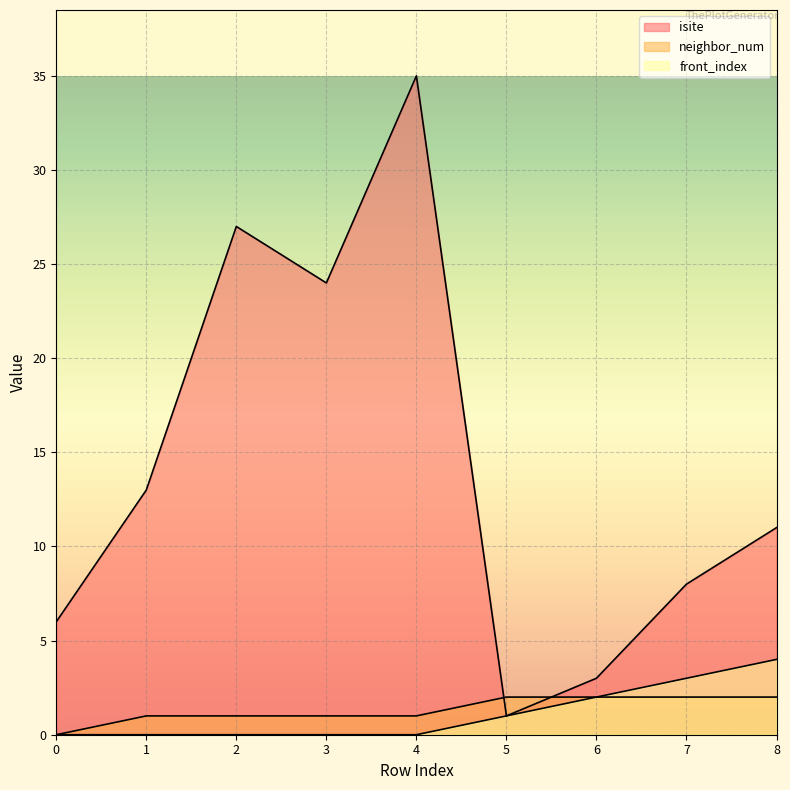

How many series are shown in this chart?

3